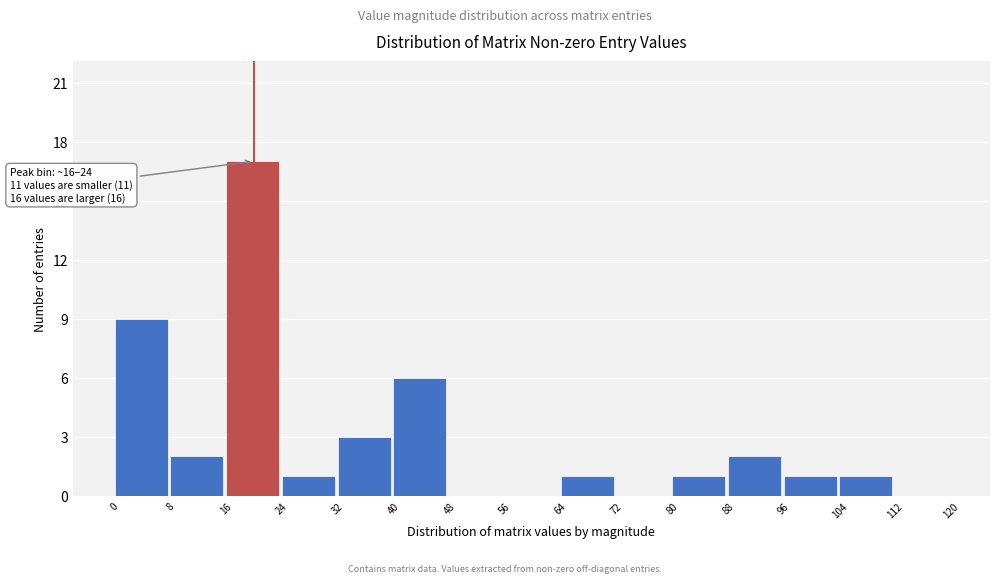

Which range on the x-axis has the tallest bar?

16 to 24